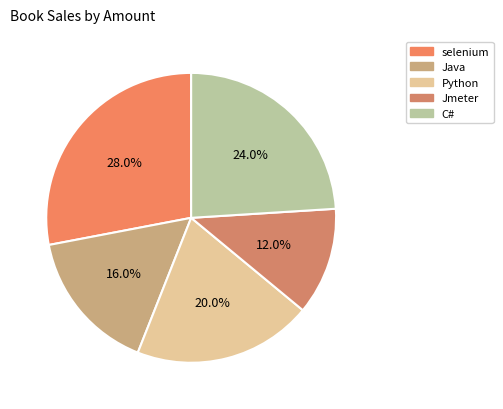

The C# slice represents 29% of the pie. True or false?

False